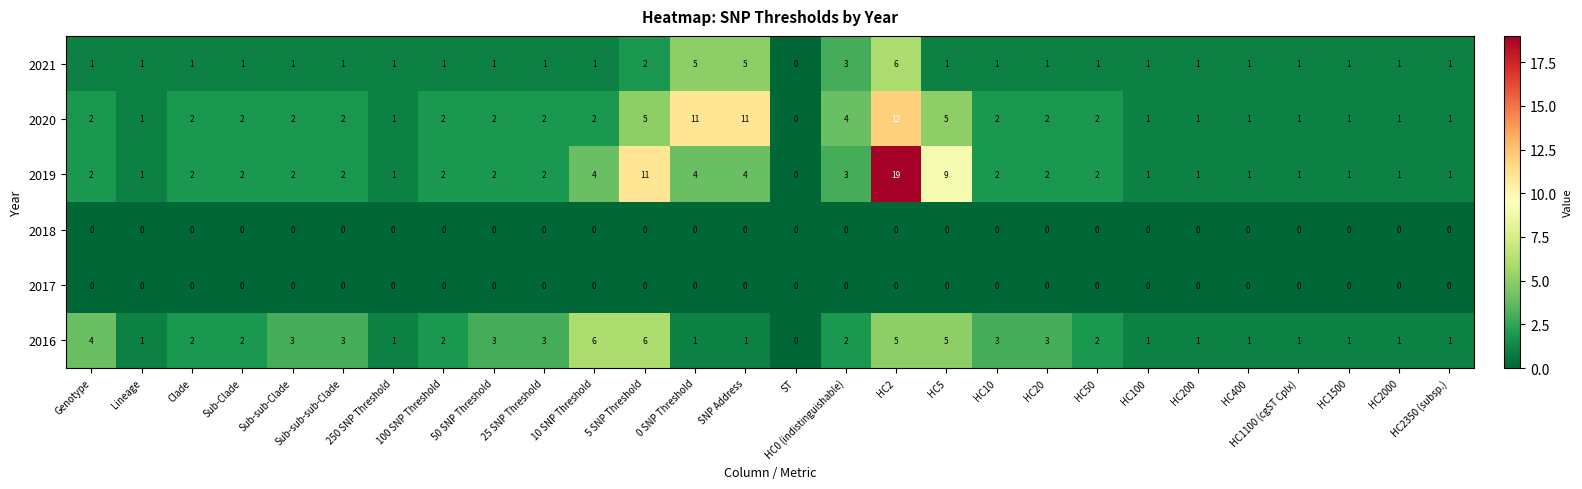

At which category is the sum across all series the highest?

HC2